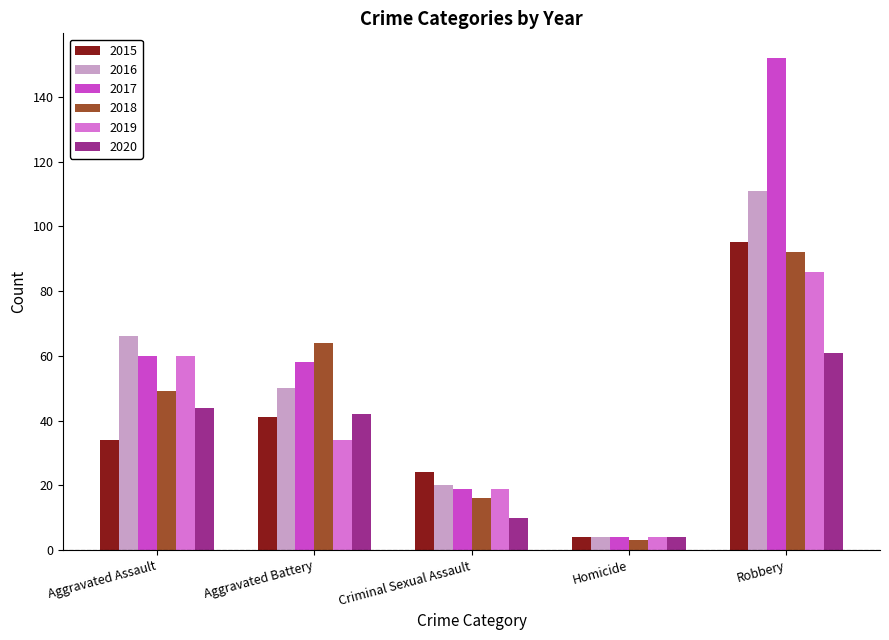

Which series has the largest total across all categories?

2017